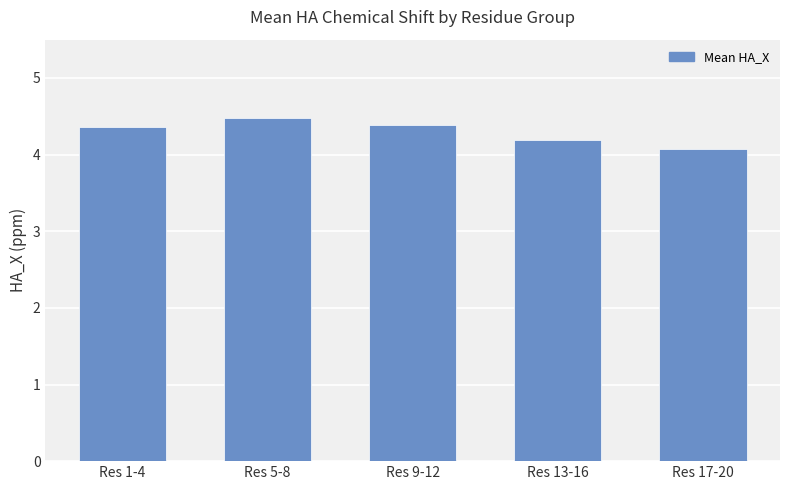

What is the approximate value at Res 5-8?

4.5